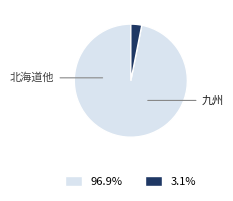

Is there a majority slice in this chart?

Yes